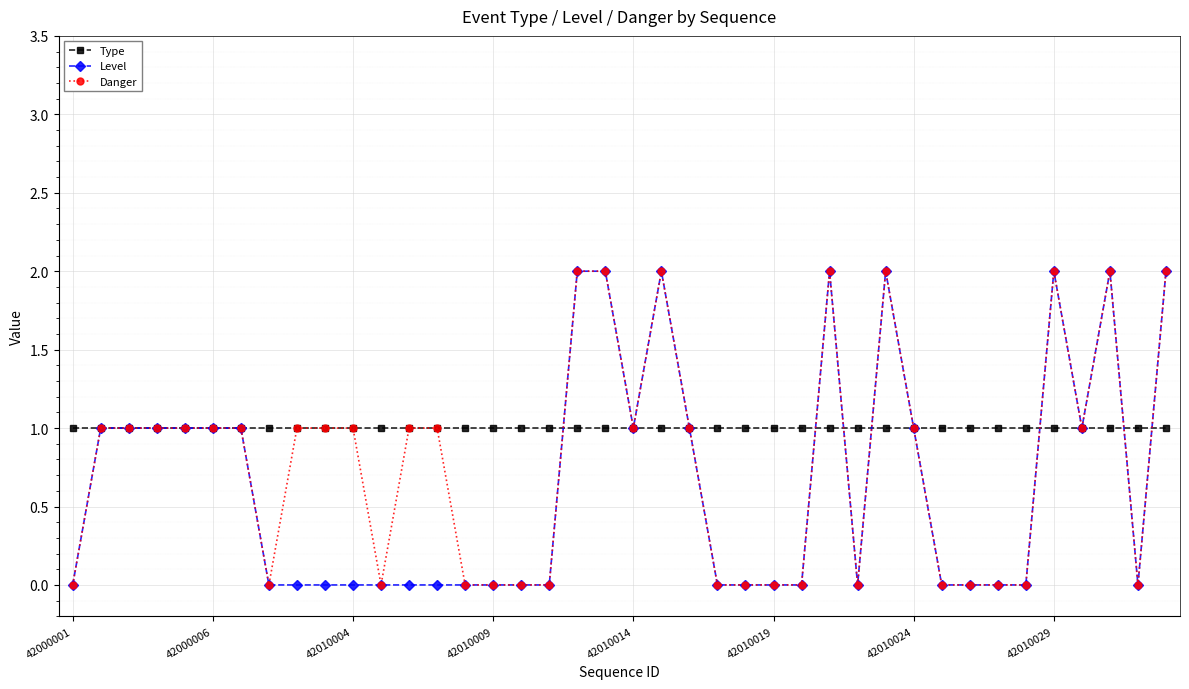

What are all the series names shown in the legend?

Type, Level, Danger